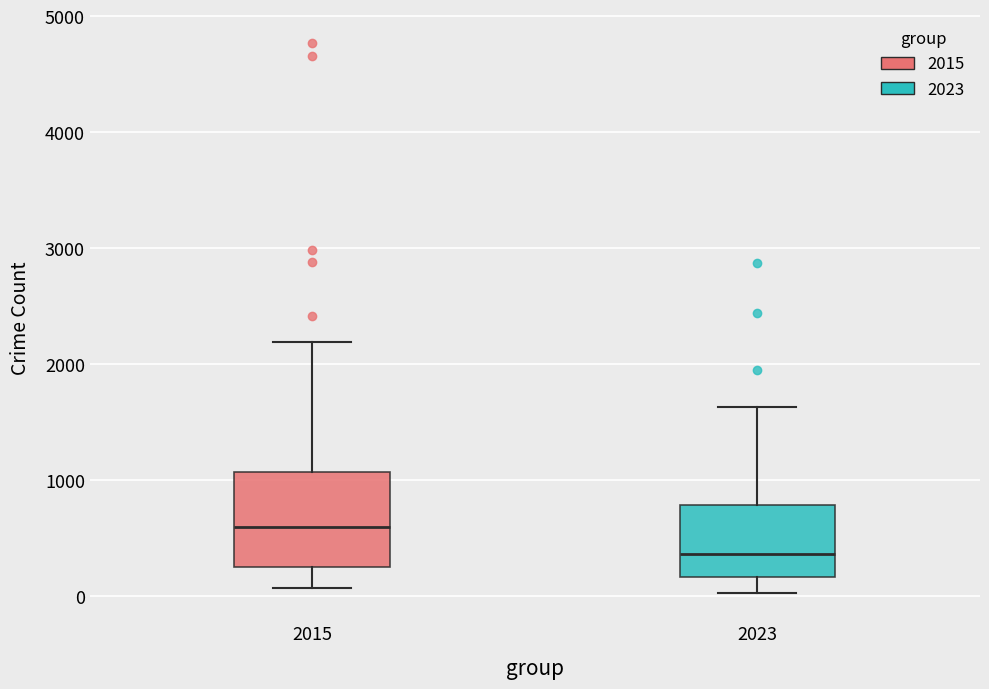

Comparing the boxes themselves (not the whiskers), which one is the tallest?

2015